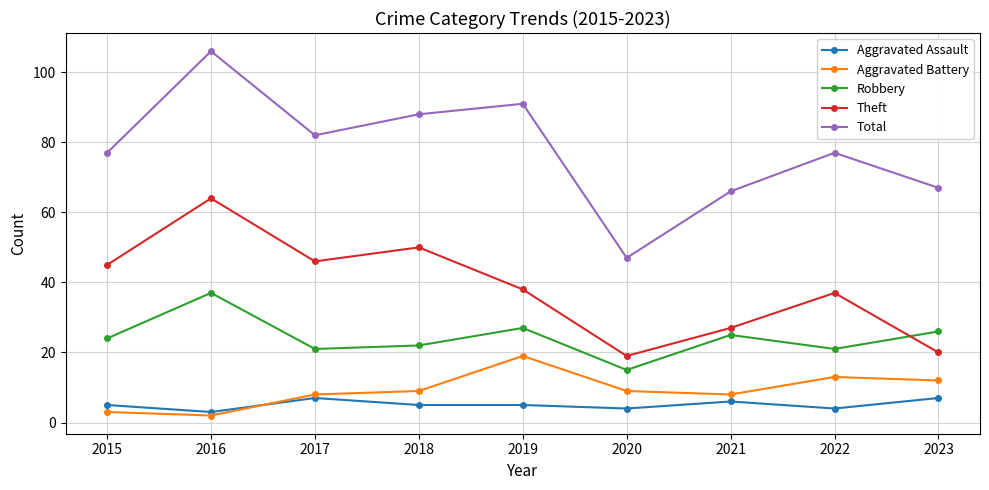

What is the difference between the highest and lowest values at 2022?

73